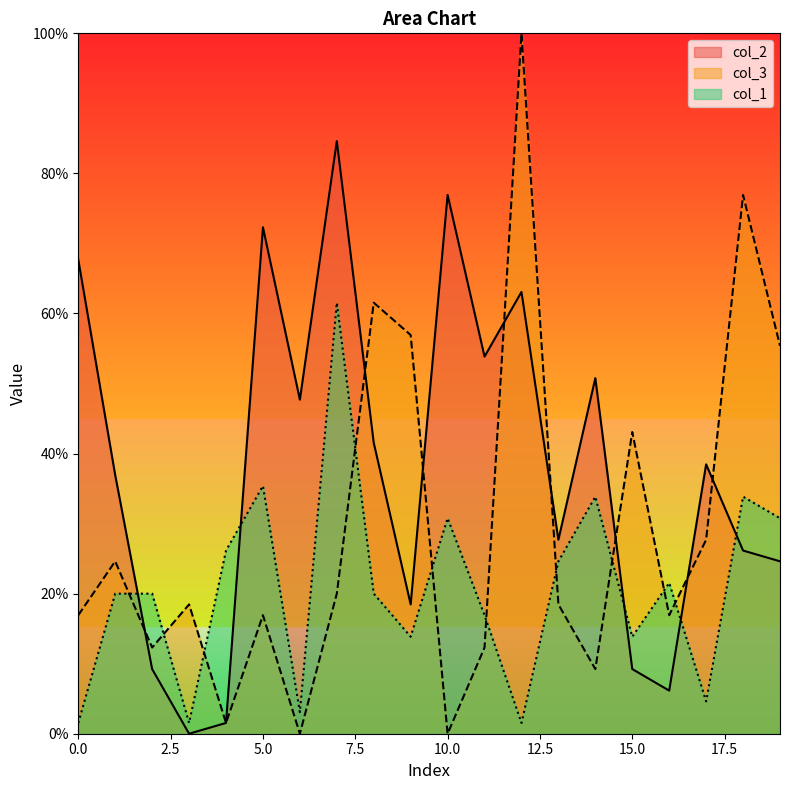

At which category is the sum across all series the highest?

7